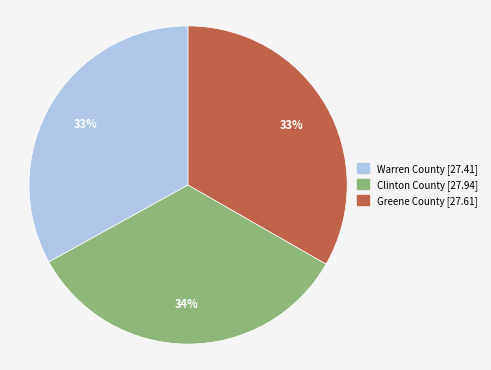

True or false: Warren County [27.41] accounts for 33% of the total.

True